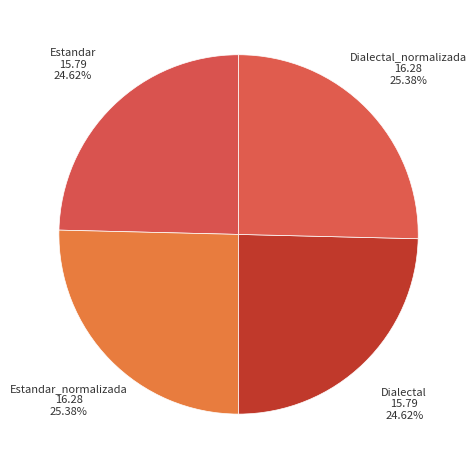

Count the number of slices in the pie.

4